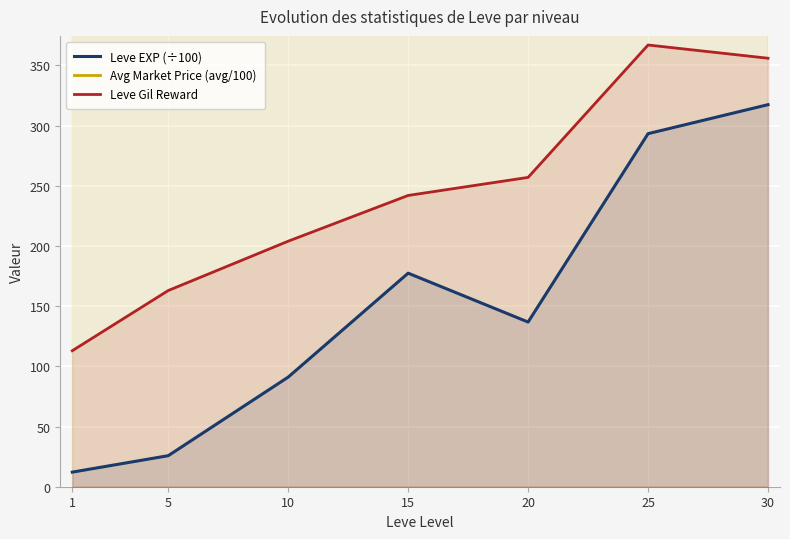

In Leve EXP (÷100), how many points are higher than both neighbors (excluding endpoints)?

1